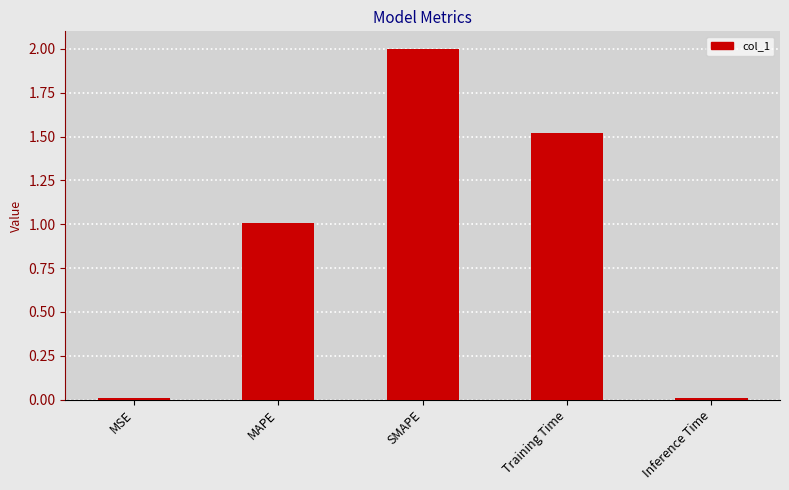

Is it true that the value at Training Time is 0.9?

False